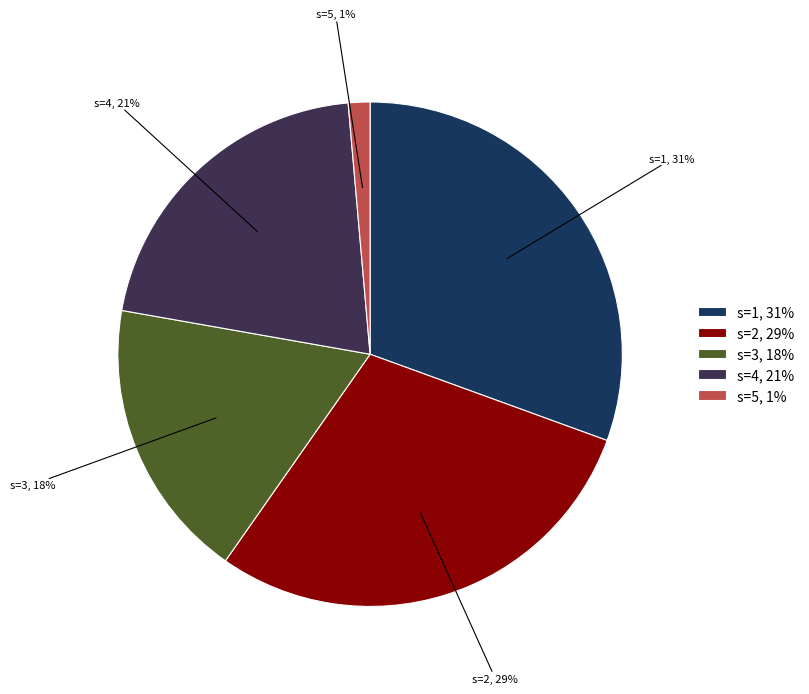

Does s=2 account for over 50% of the chart?

No